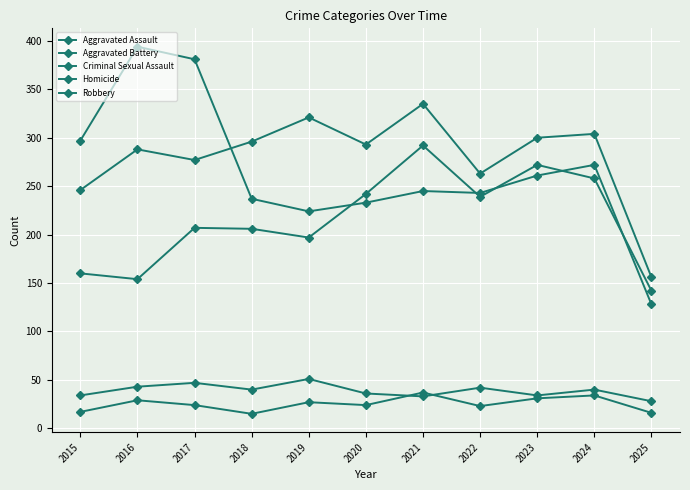

How many series are shown in this chart?

5